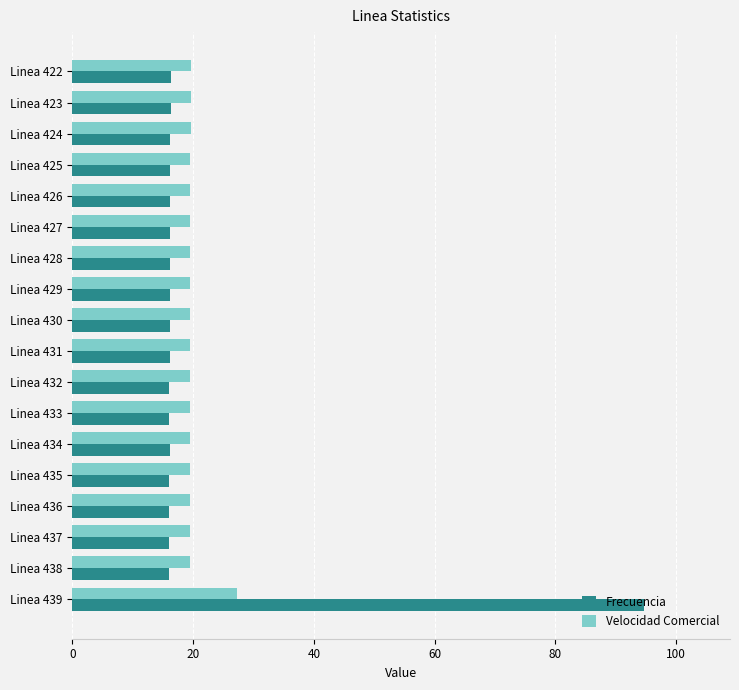

At which category is the sum across all series the highest?

Linea 439